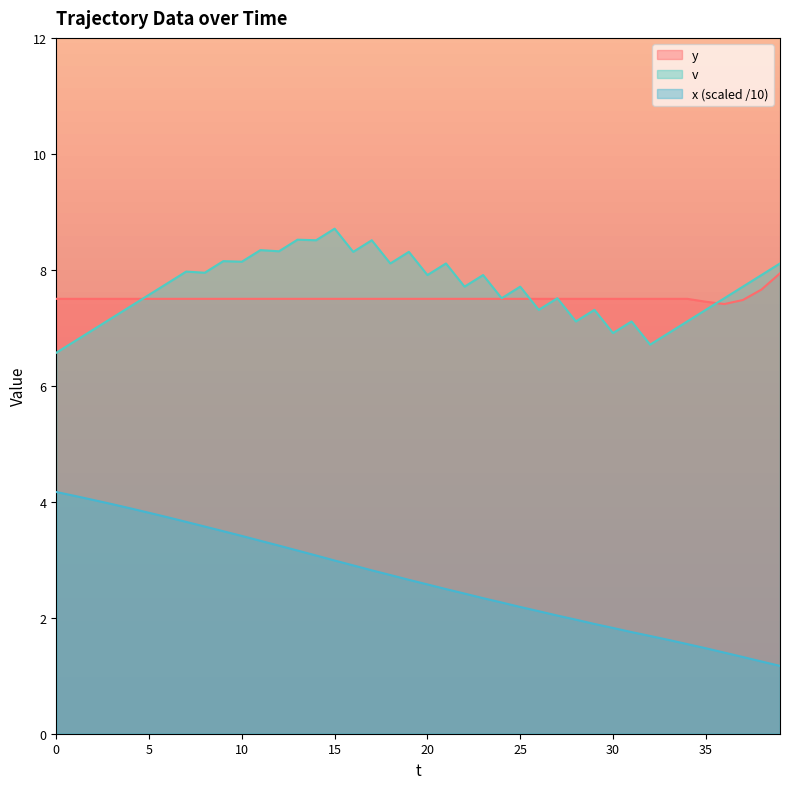

How many lines are shown in the chart?

3